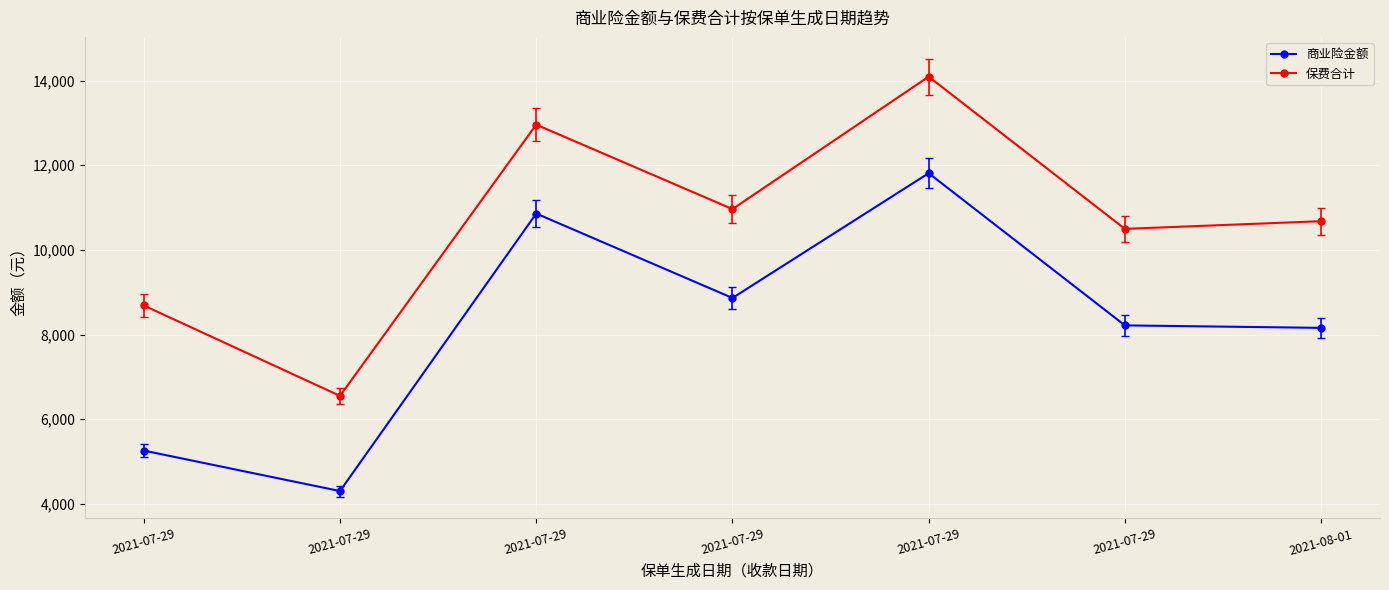

How many values in the 保费合计 series are below 10677?

3